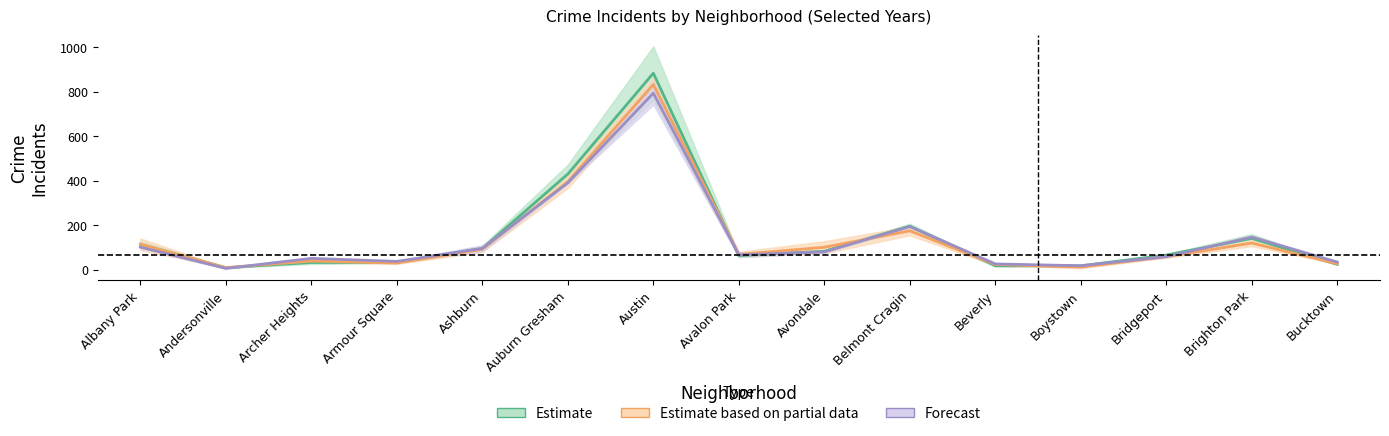

What is the difference between the maximum and minimum values in the Estimate series?

875.0